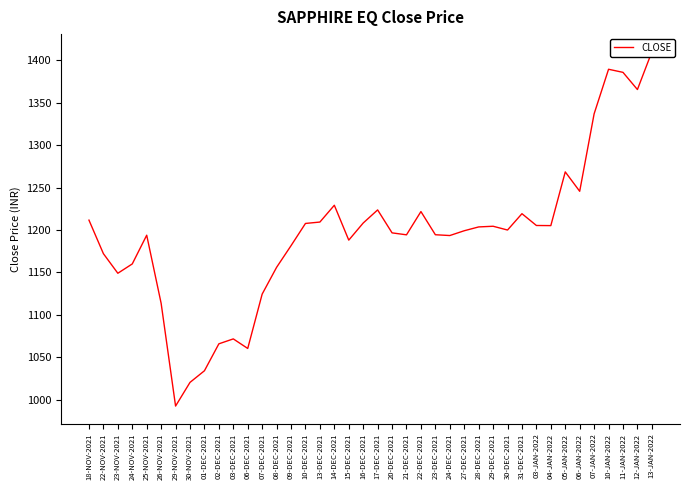

What is the label of the 40th point from the right?

18-NOV-2021